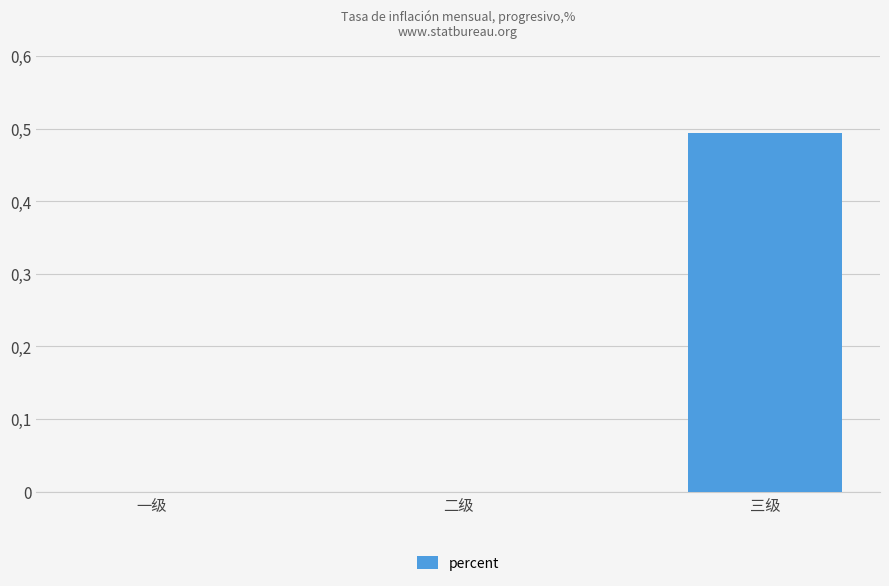

Are the bars horizontal?

No